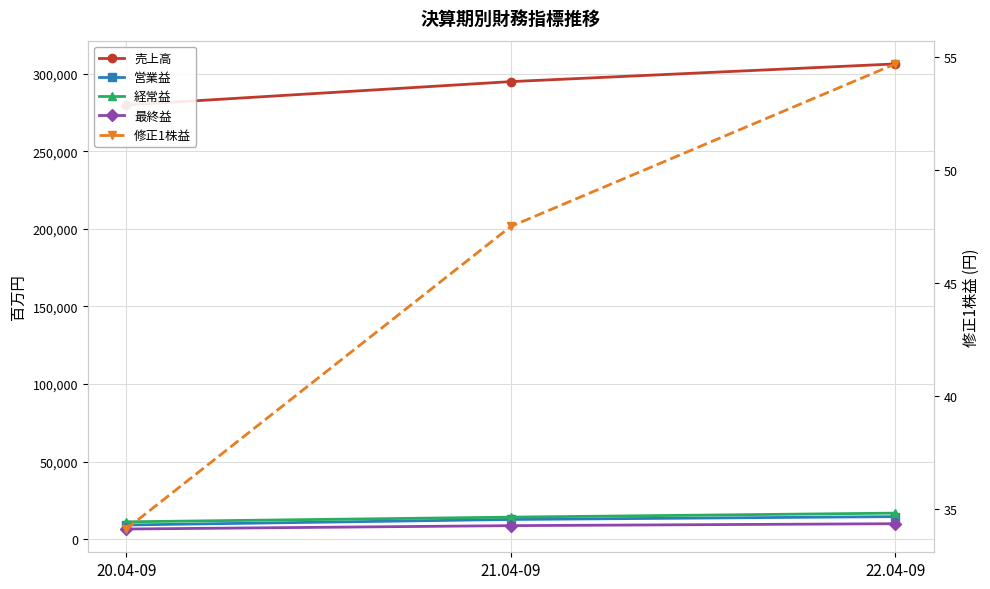

True or false: 営業益 has a value of 12646.0 at 21.04-09.

True